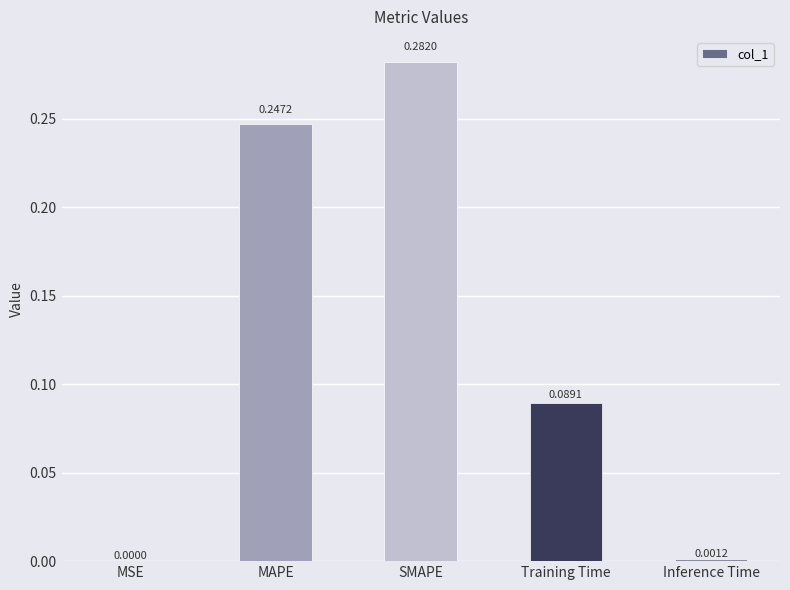

At which category does the chart reach its peak across all series?

SMAPE